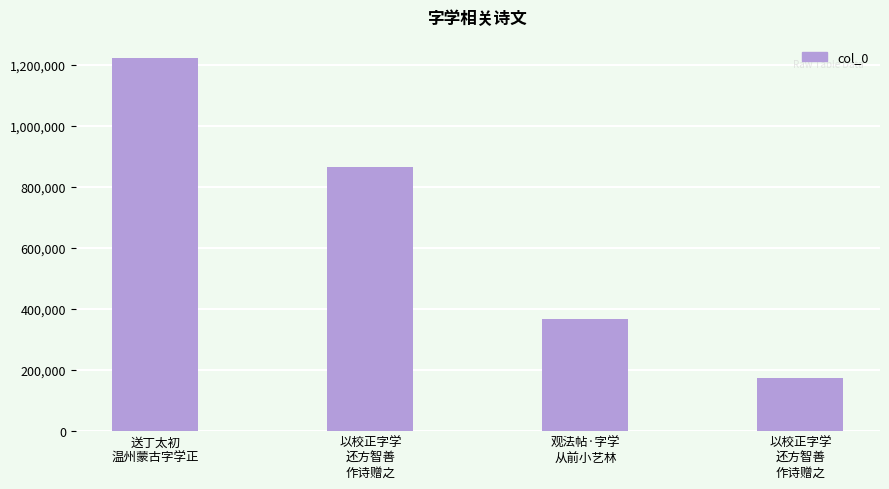

Which category has the lowest value across all series?

以校正字学
还方智善
作诗赠之